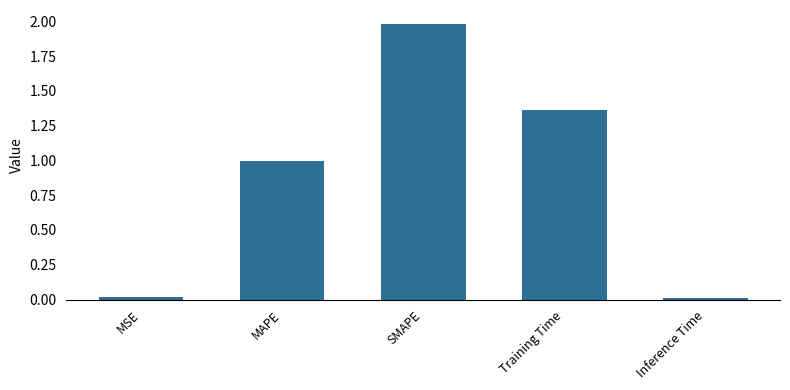

What is the label of the 5th bar from the left?

Inference Time